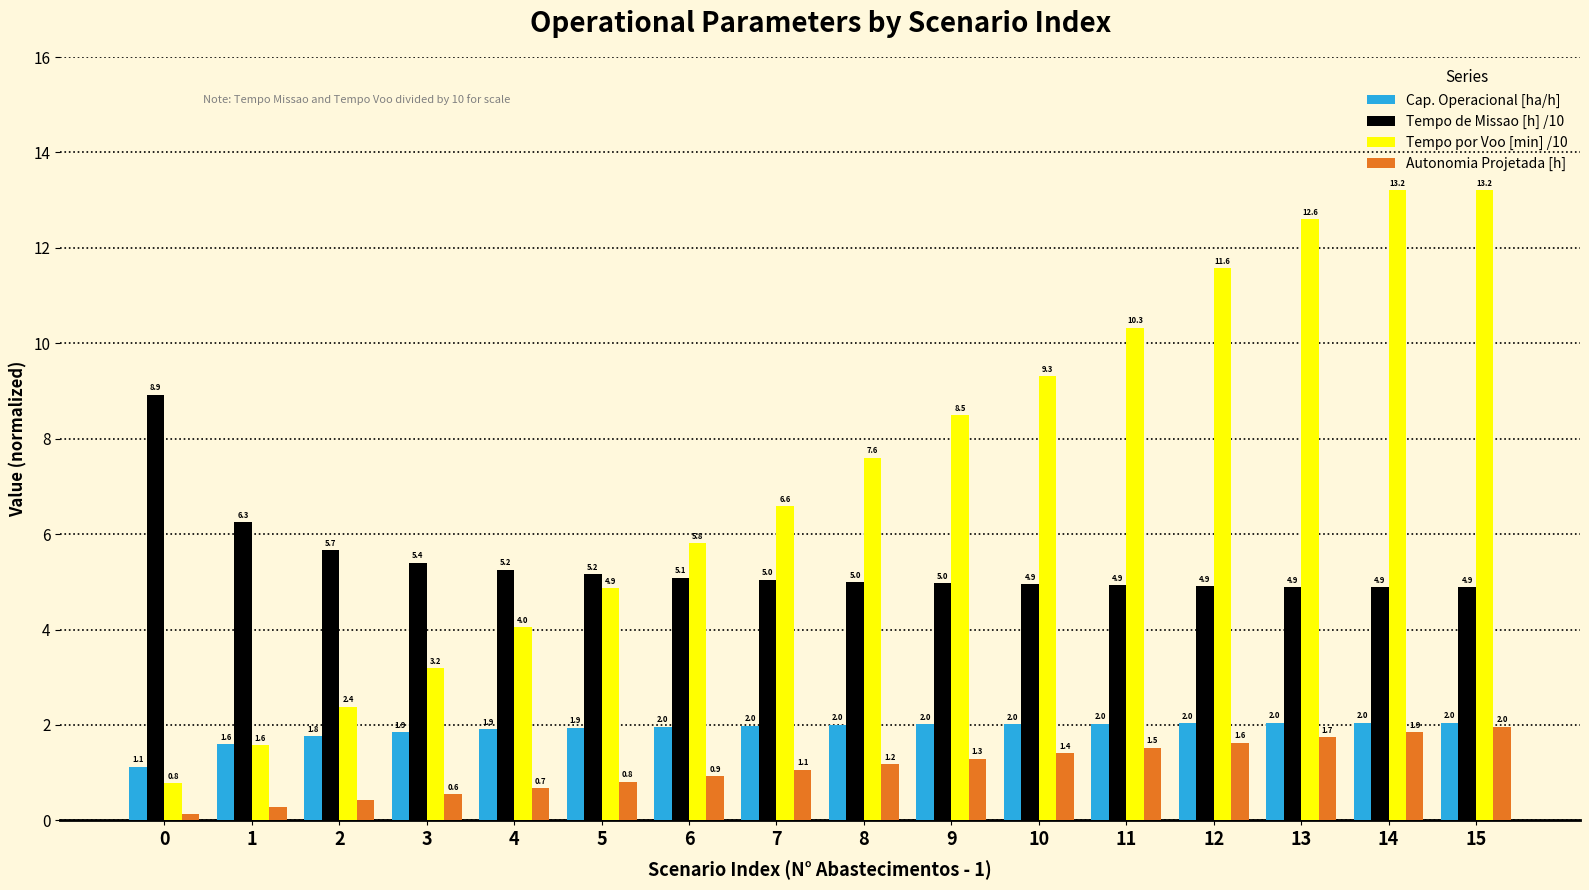

What is the lowest value of the Cap. Operacional [ha/h] series?

1.1